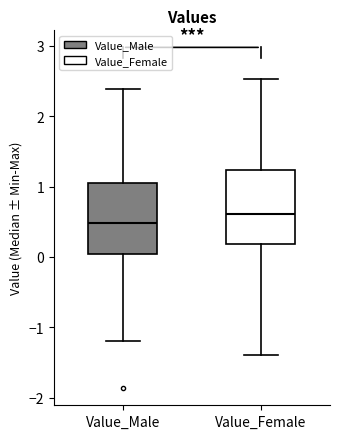

Where does the upper whisker of the box for Value_Female end on the y-axis? The values are not printed on the chart, so give them approximately, as read against the axis.

2.5